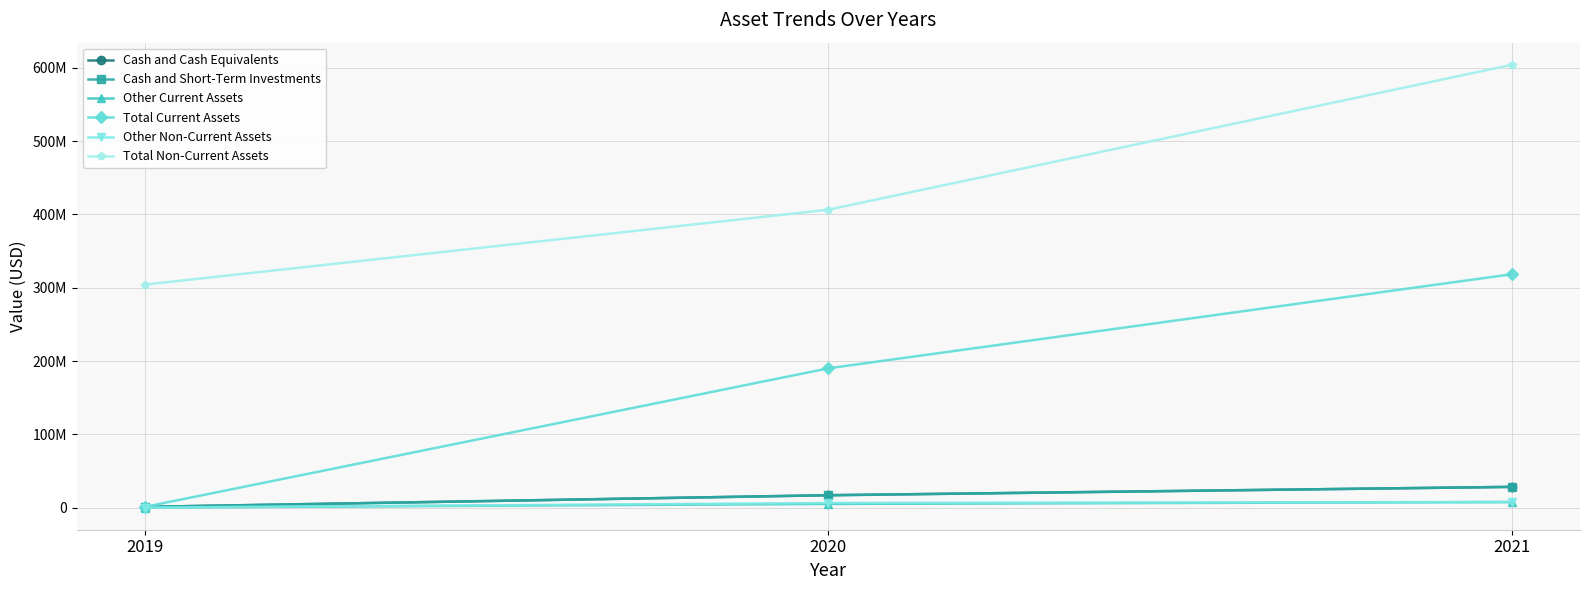

Is this an area chart (filled region under the line)?

No